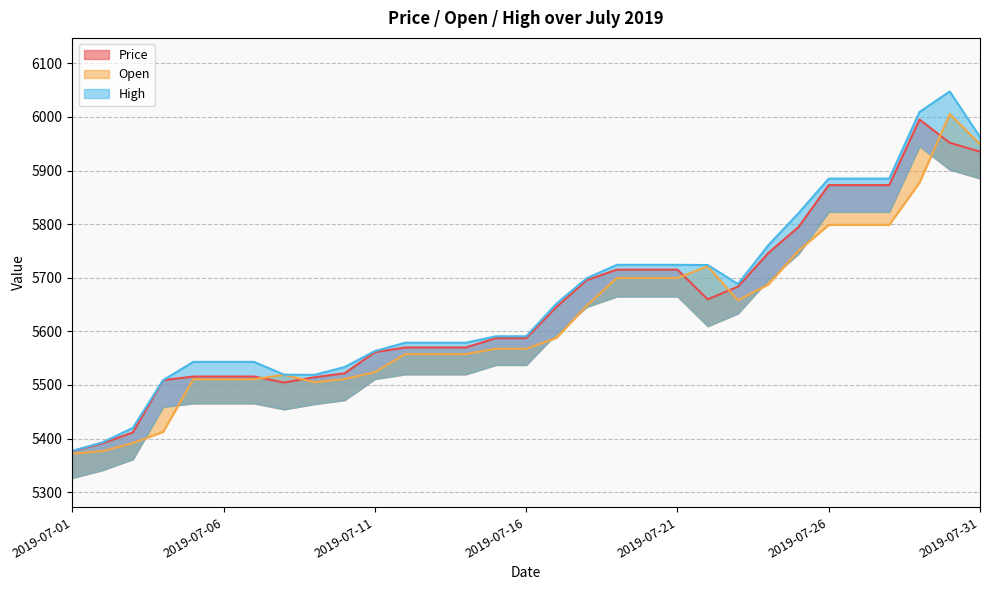

At how many categories does at least one series exceed 5893?

3